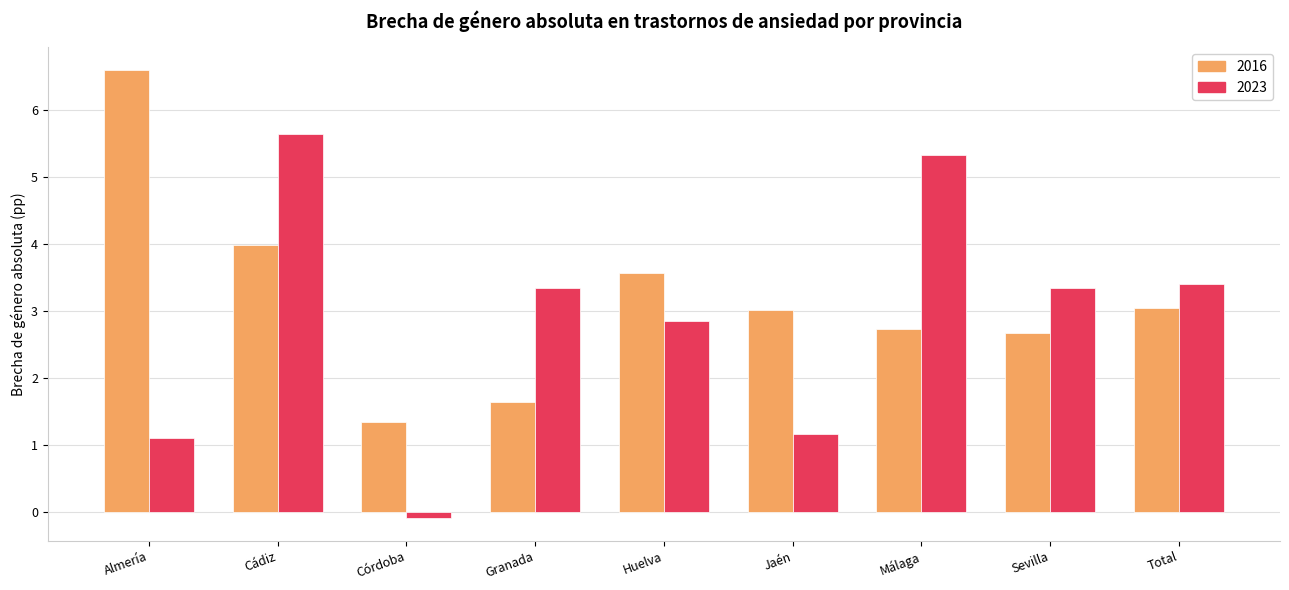

What is the label of the 2nd bar from the right?

Sevilla